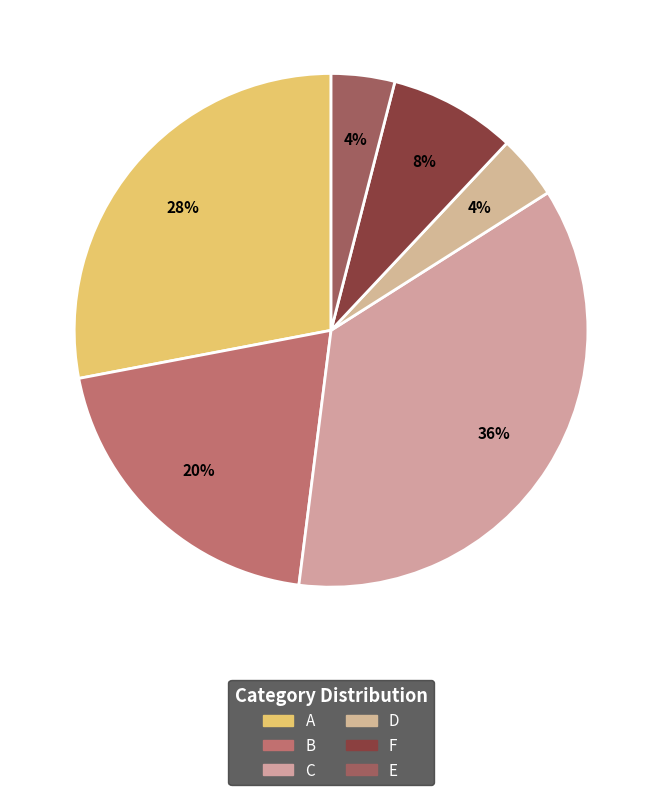

Count the number of slices in the pie.

6